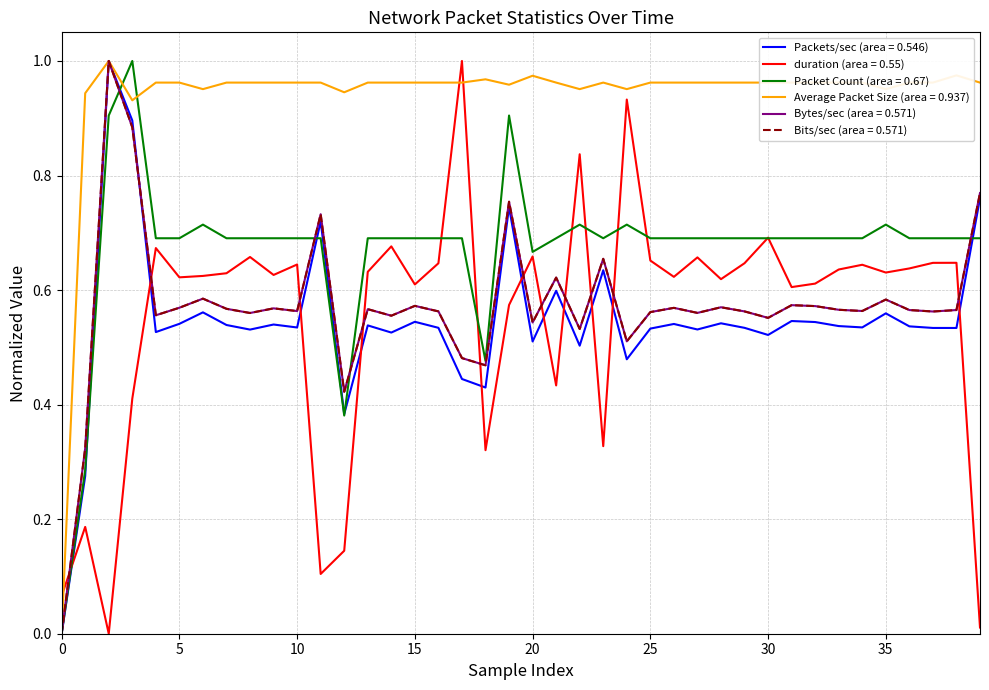

Which series has the largest total across all categories?

Average Packet Size (area = 0.937)